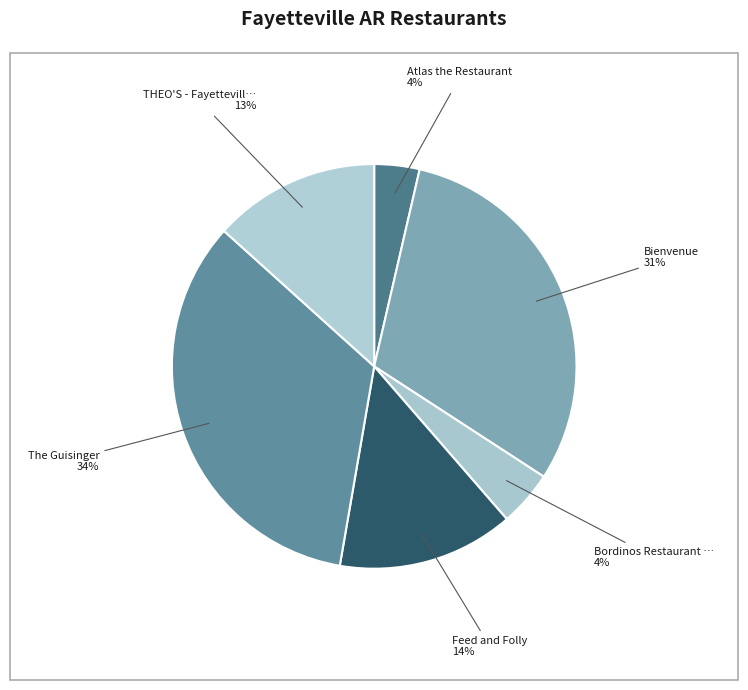

Count the number of slices in the pie.

6